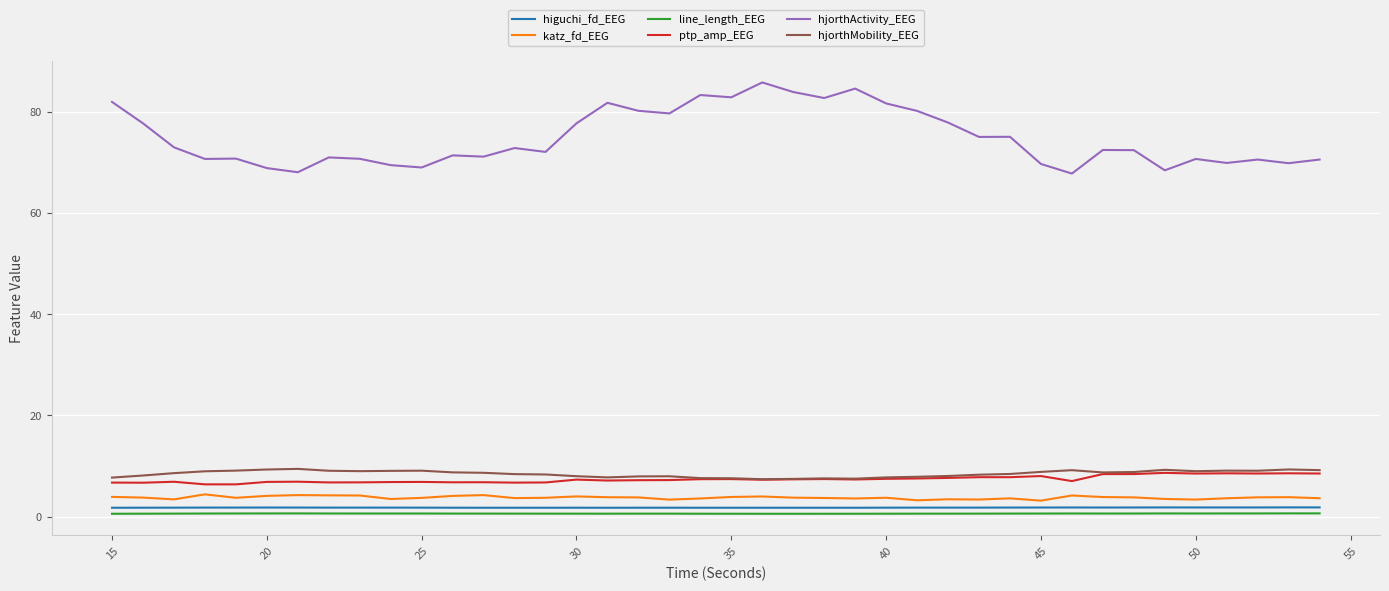

Which series has the widest spread of values?

hjorthActivity_EEG